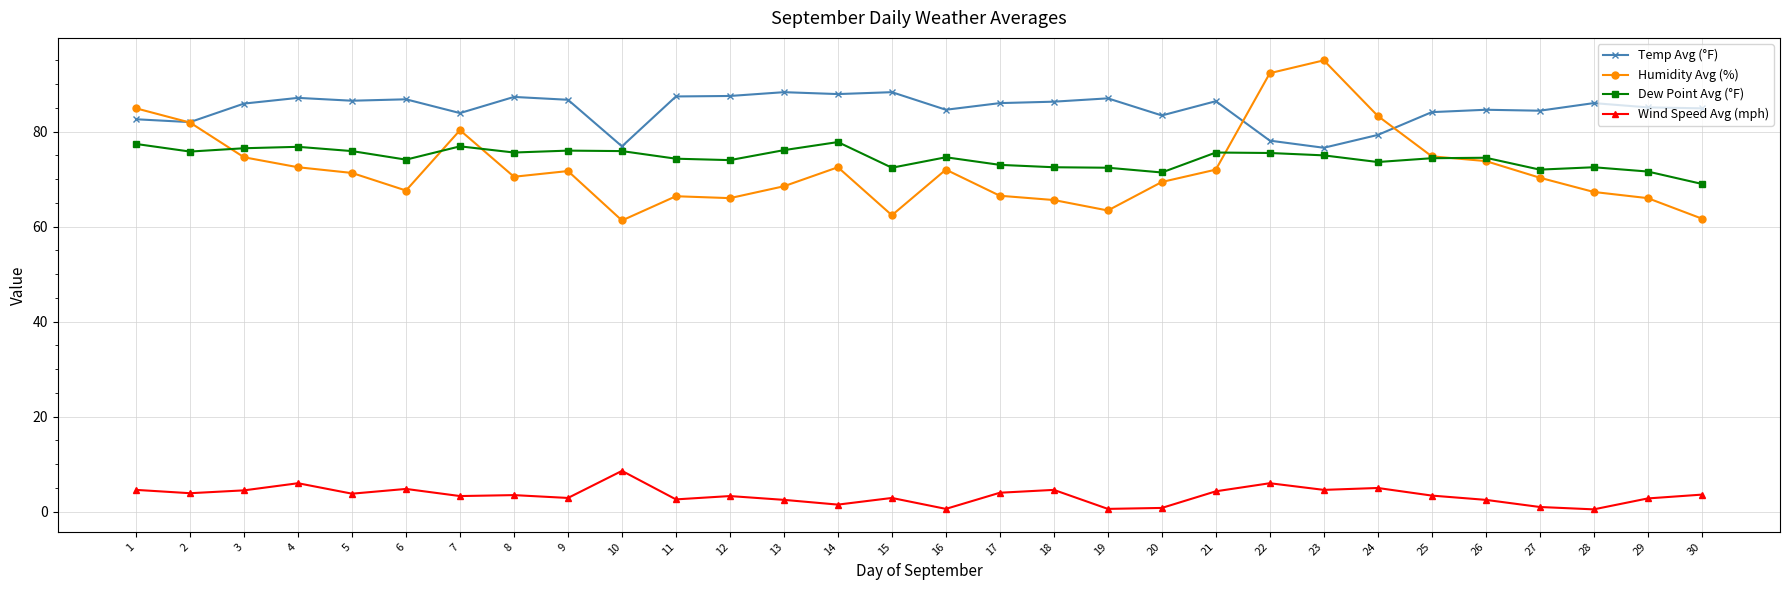

True or false: Humidity Avg (%) has a value of 67.3 at 28.

True